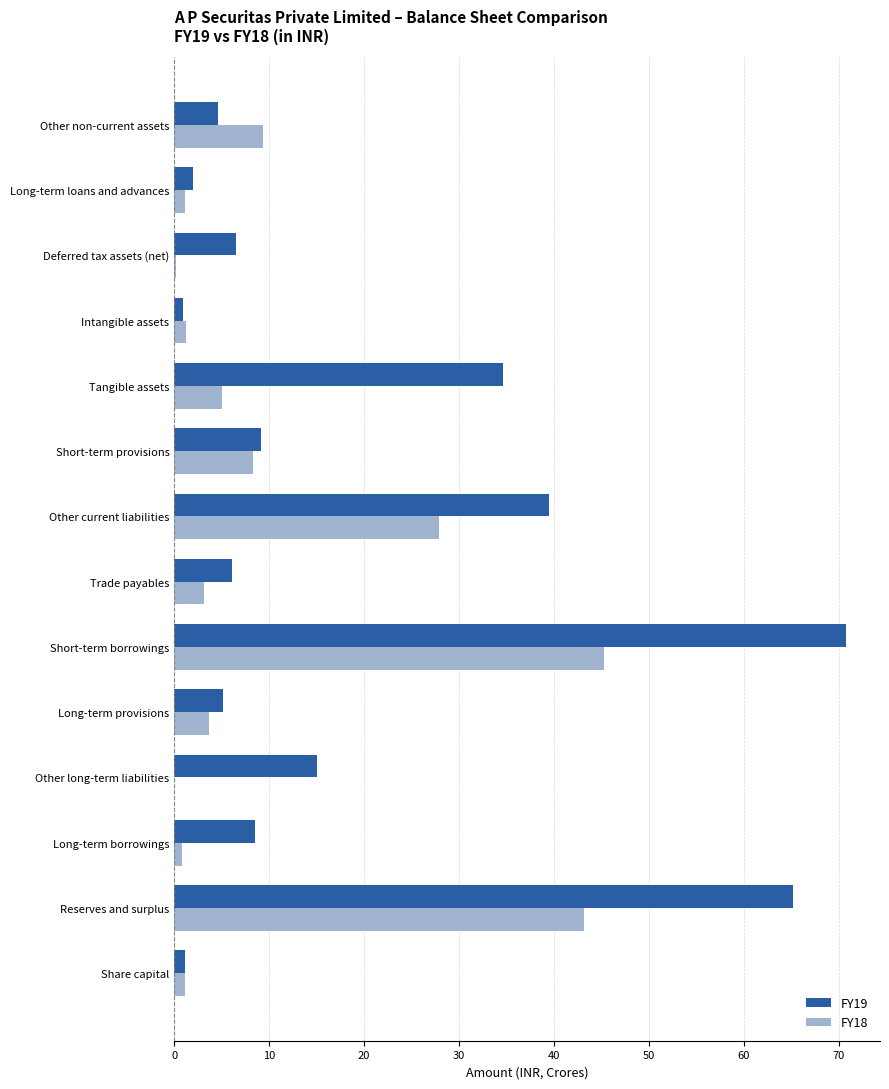

Where is FY18 nearest to the value 22?

Other current liabilities